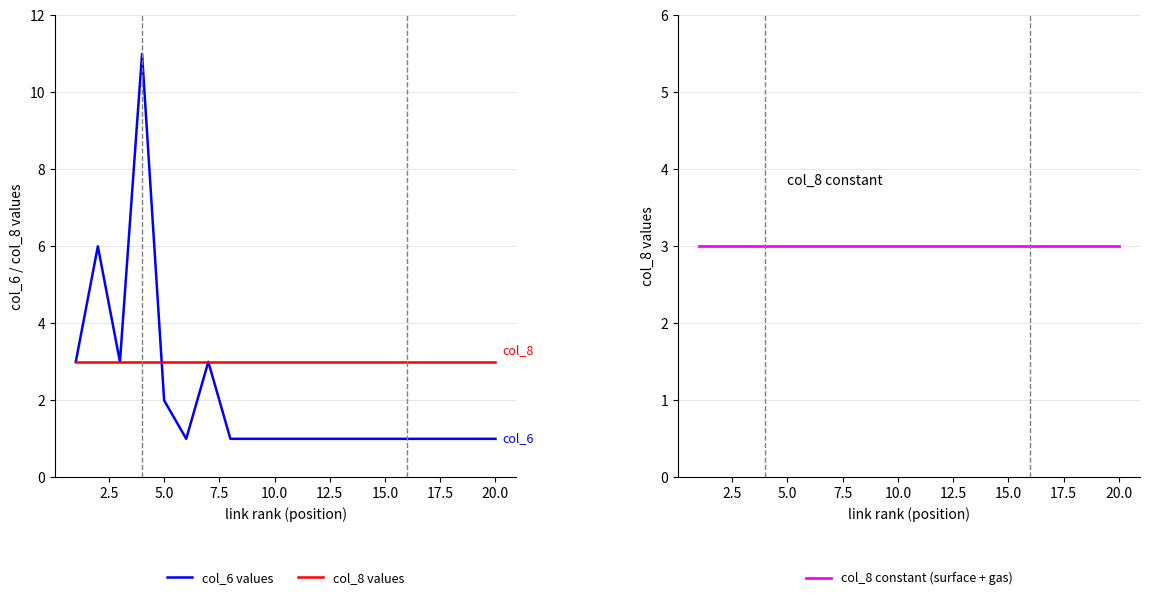

What is the value of the col_8 values point at the 15th from the left?

3